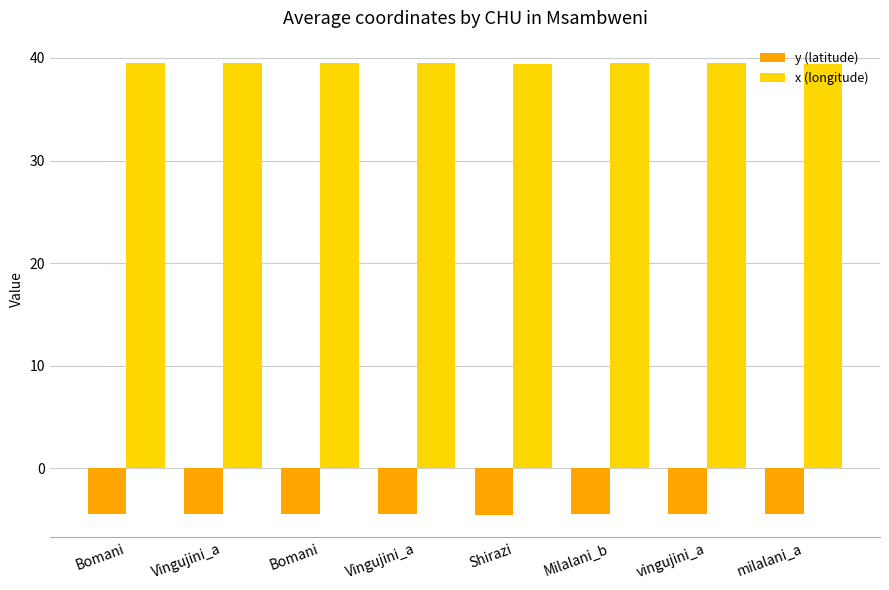

What is the label of the 7th bar from the right?

Vingujini_a